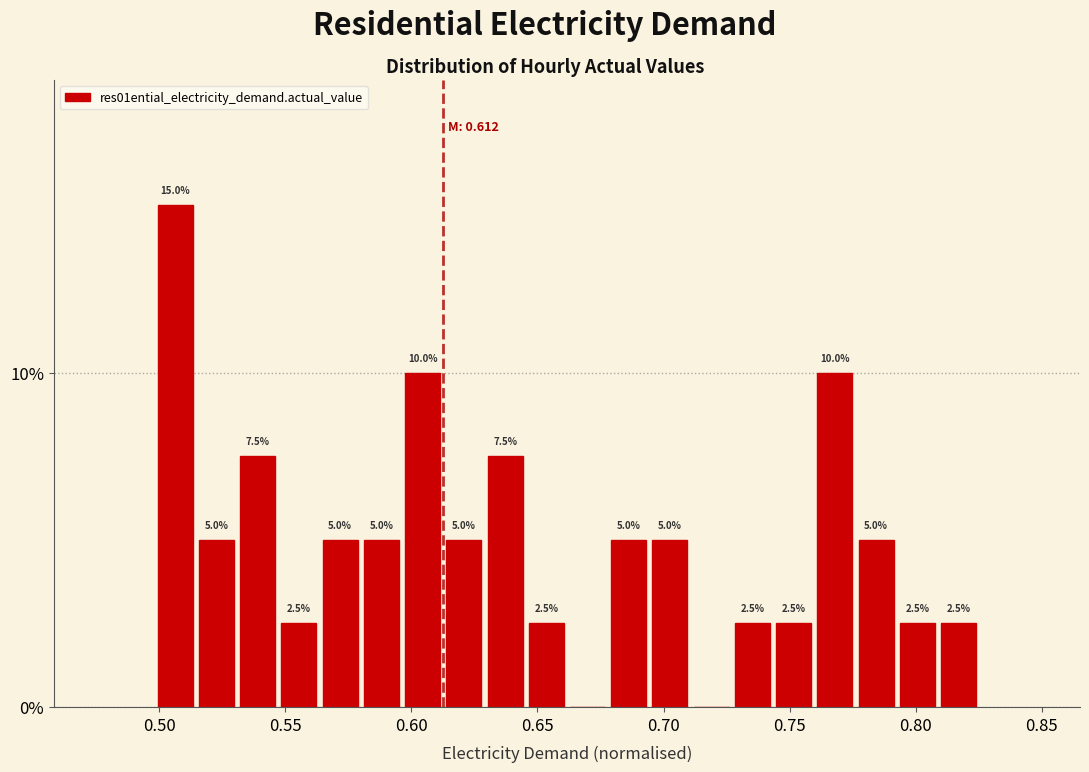

Around what value on the x-axis is the tallest bar? Give the approximate position of its centre, as read against the axis.

0.505